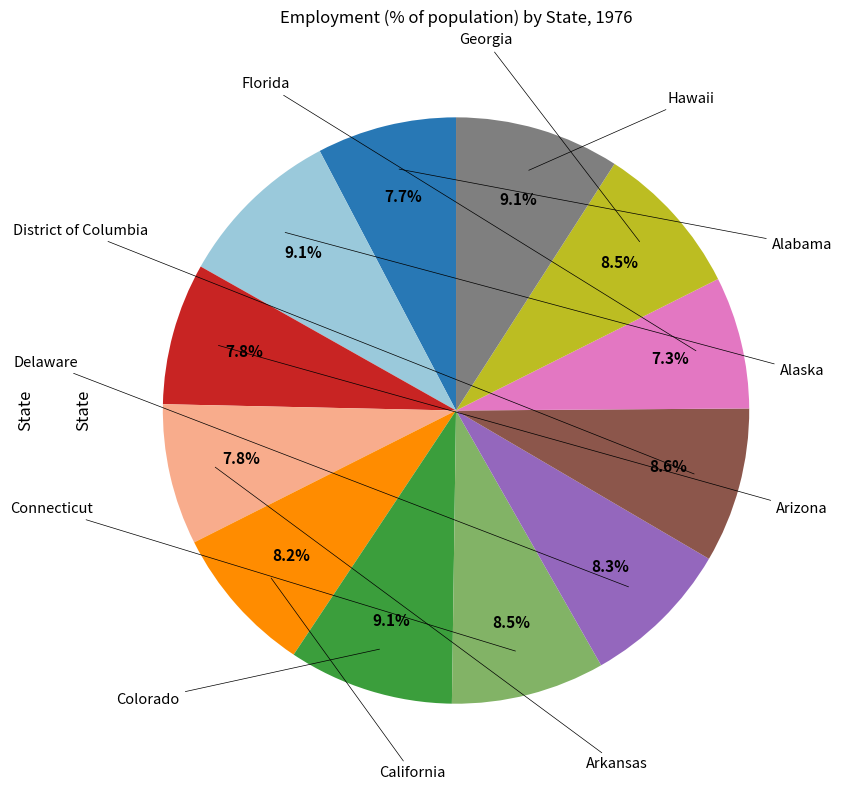

To the nearest percent, what is the average slice percentage?

8%